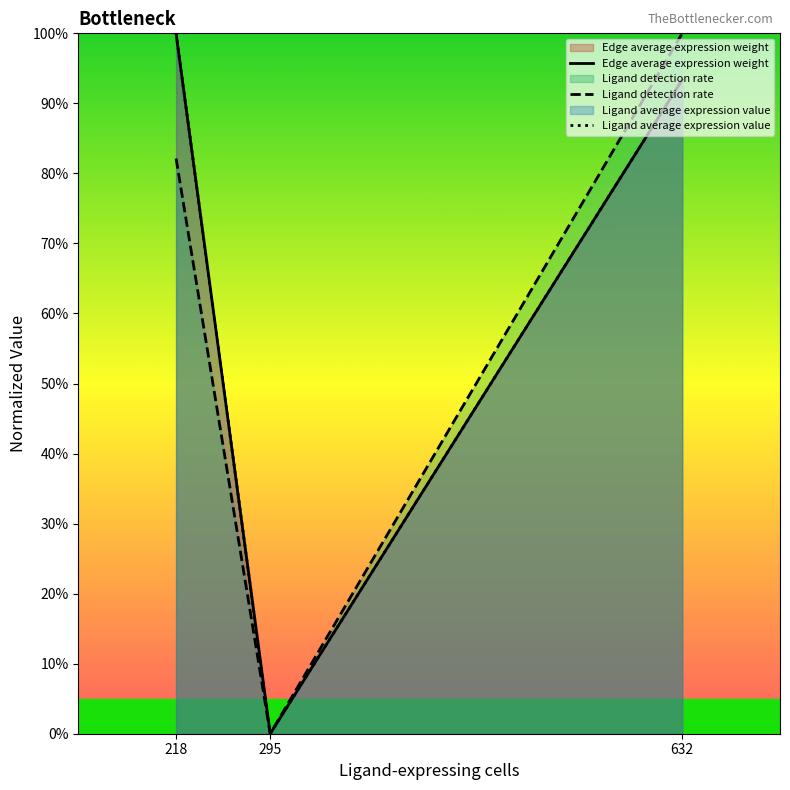

Is it true that Edge average expression weight equals 0.9 at 632?

True